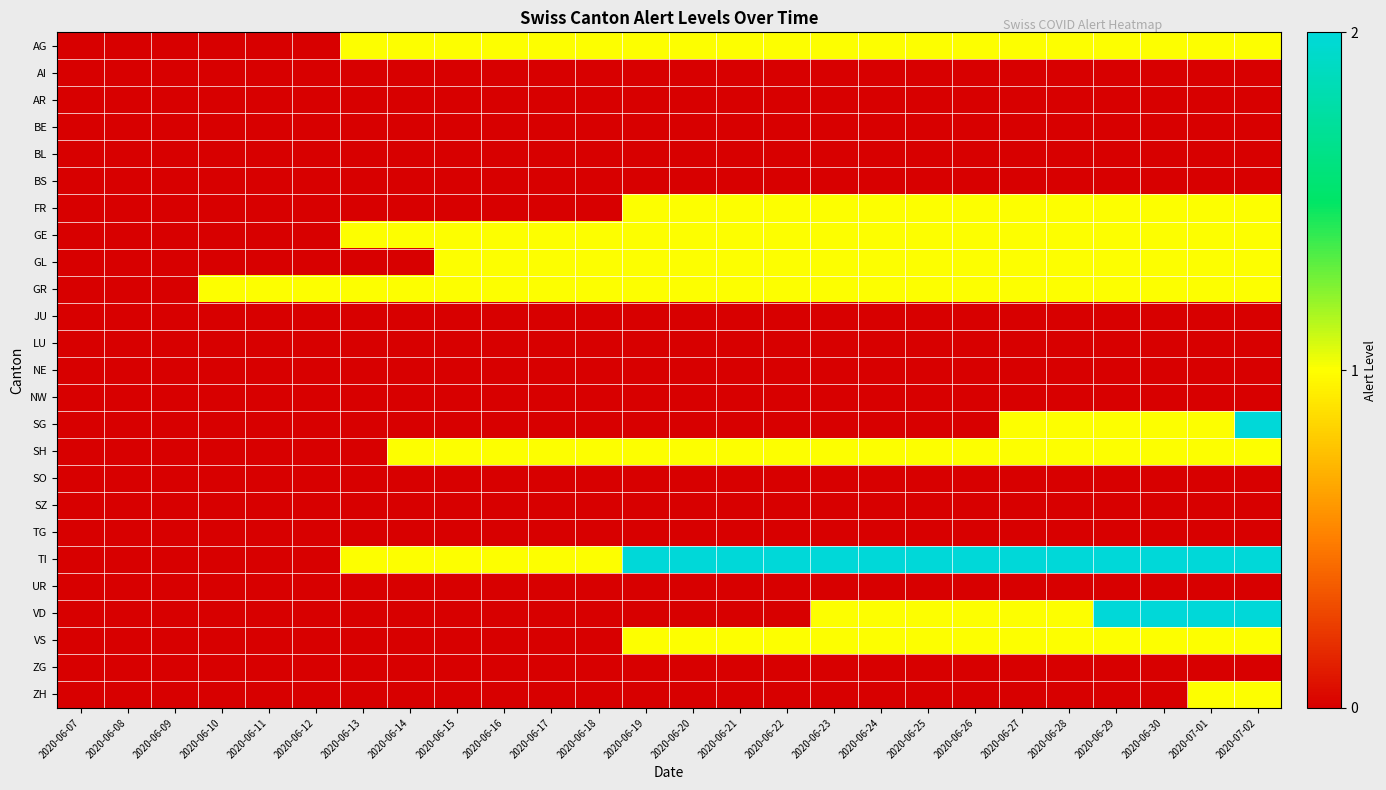

At which category does the chart reach its minimum across all series?

2020-06-07